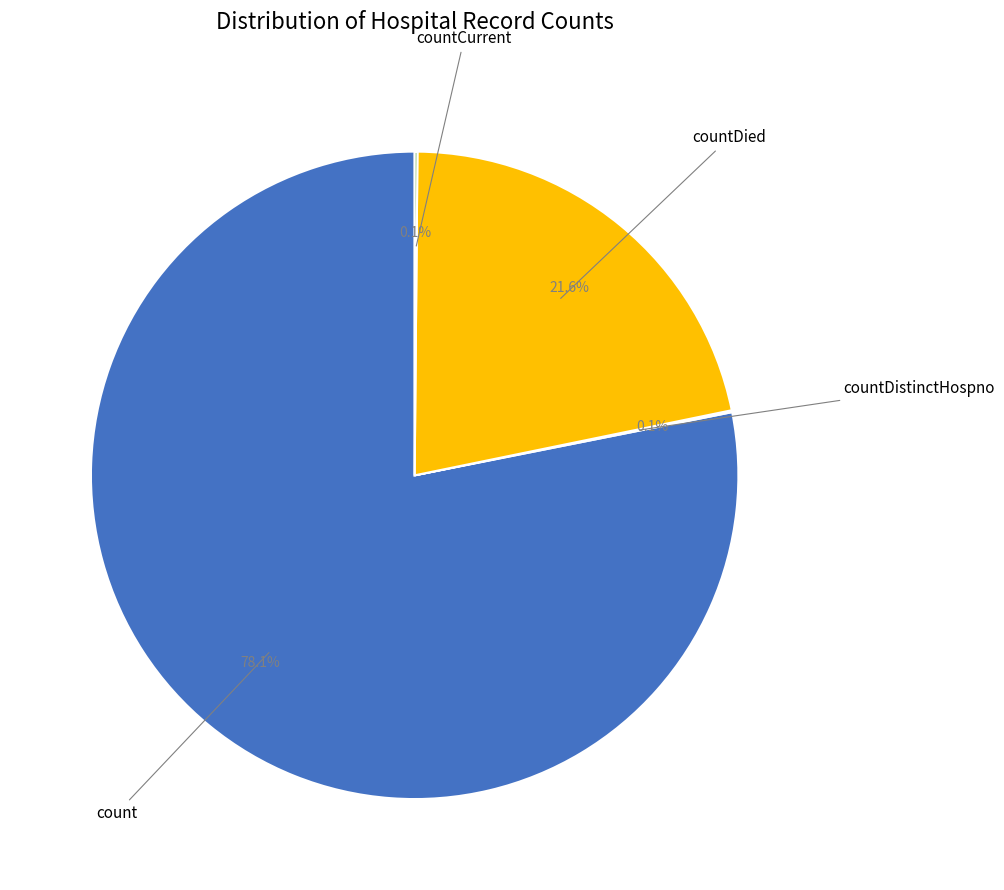

Does any single category account for the majority?

Yes